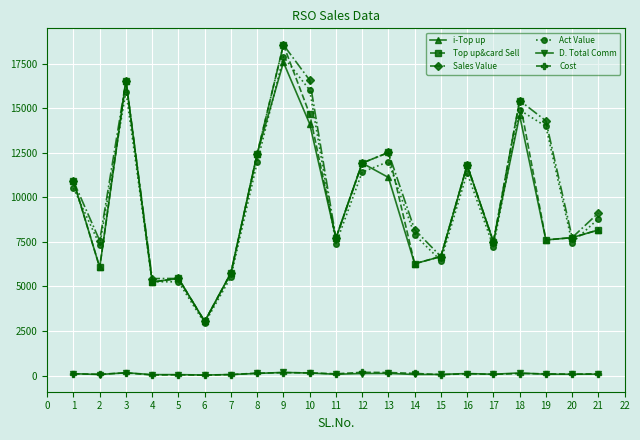

What is the sum of all Cost values?

2082.0